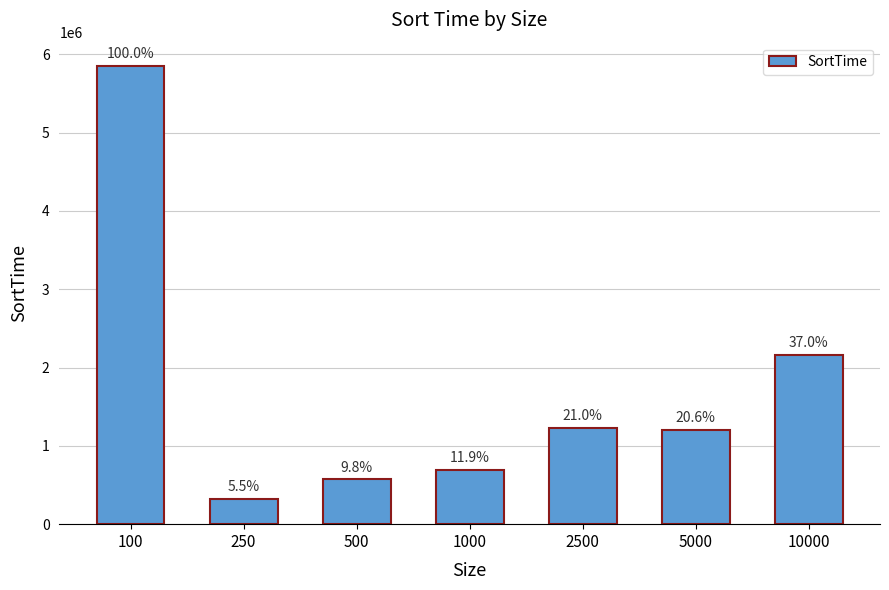

The chart shows a value of 439650 at 250. True or false?

False